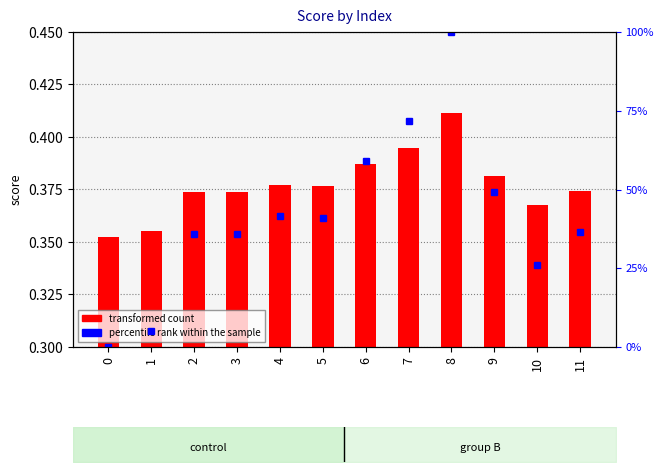

What value does the data have at 10?

0.4